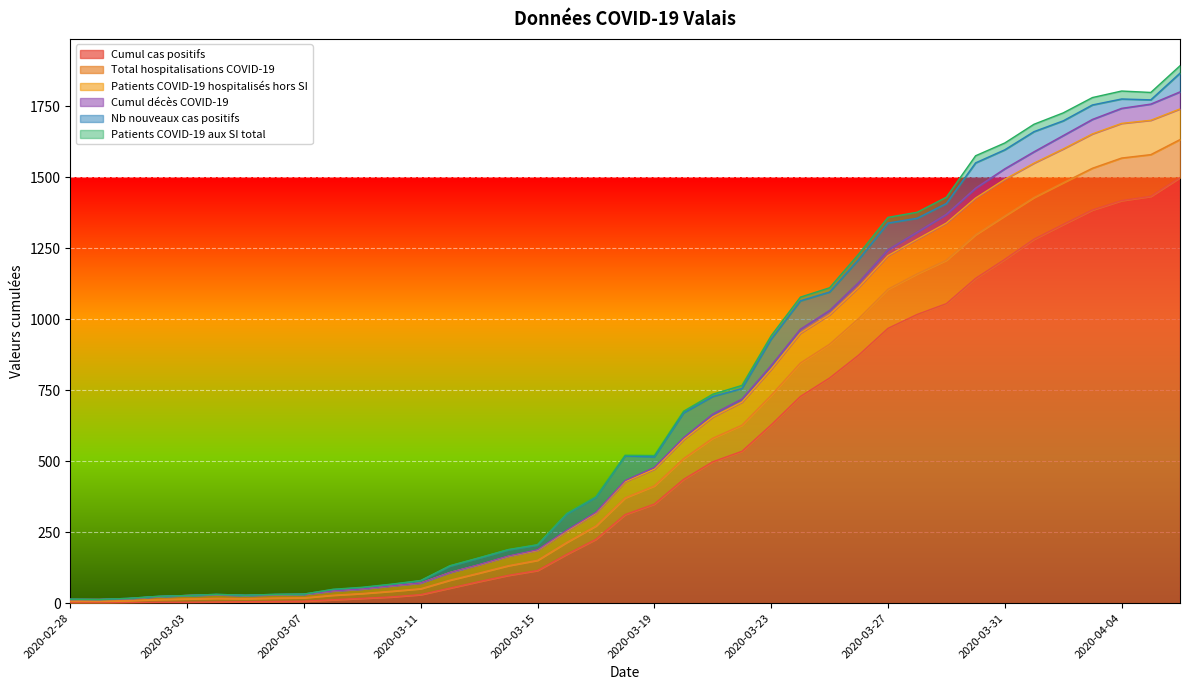

At which category is the sum across all series the highest?

2020-04-06